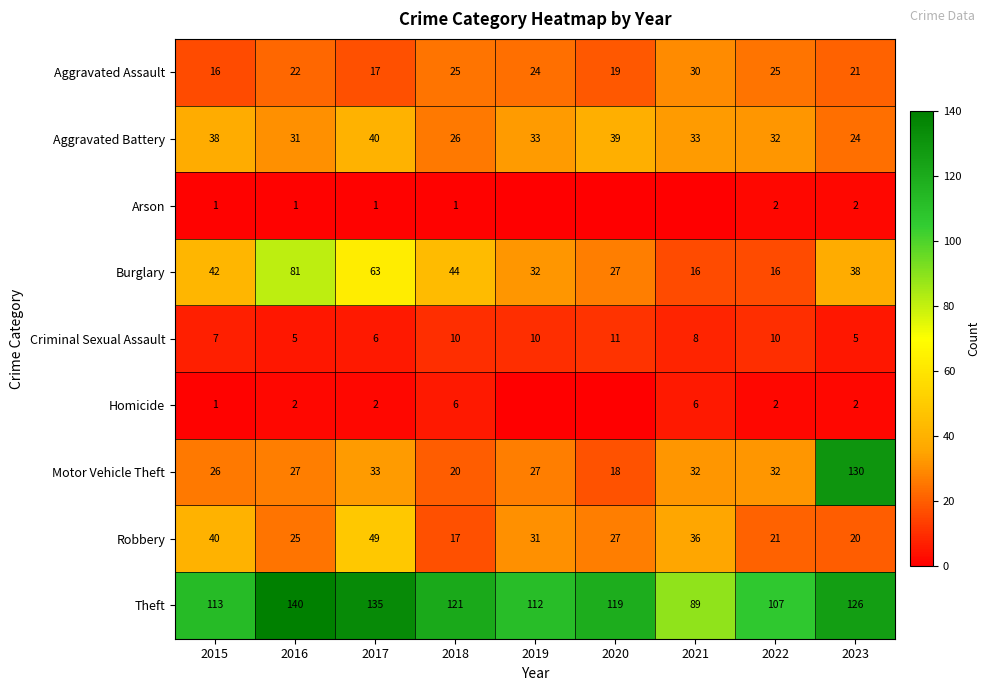

Which category has the lowest value across all series?

2019